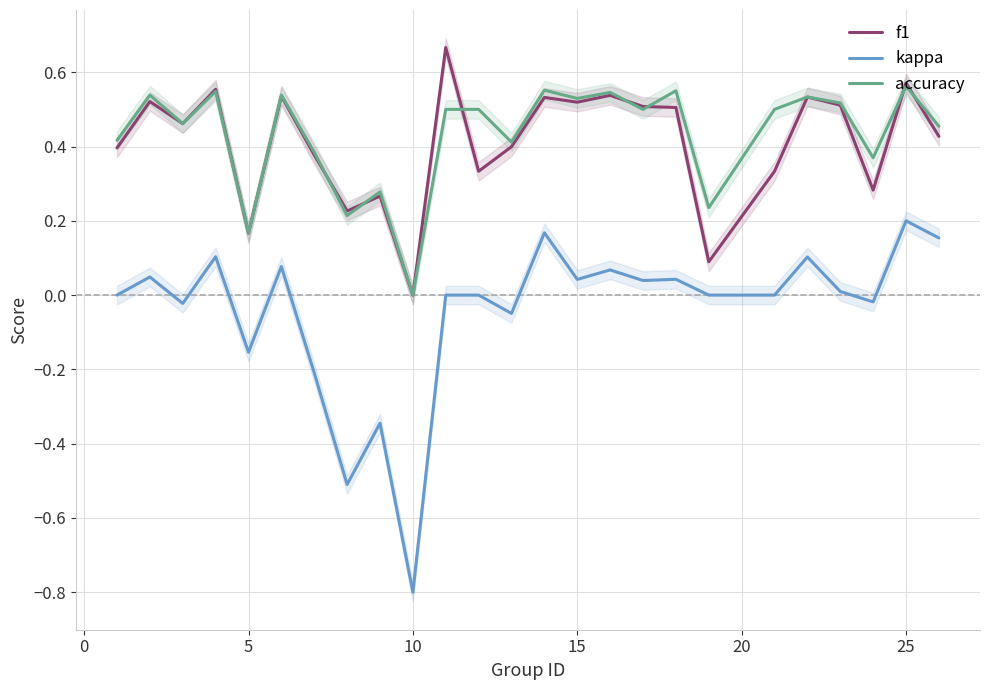

Count the accuracy values in the range 0 to 1.

25